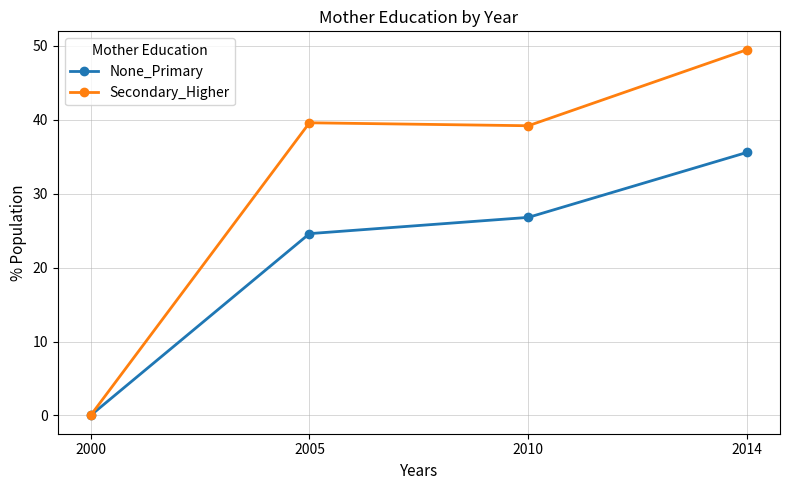

What is the spread (max minus min) of values at 2010?

12.4